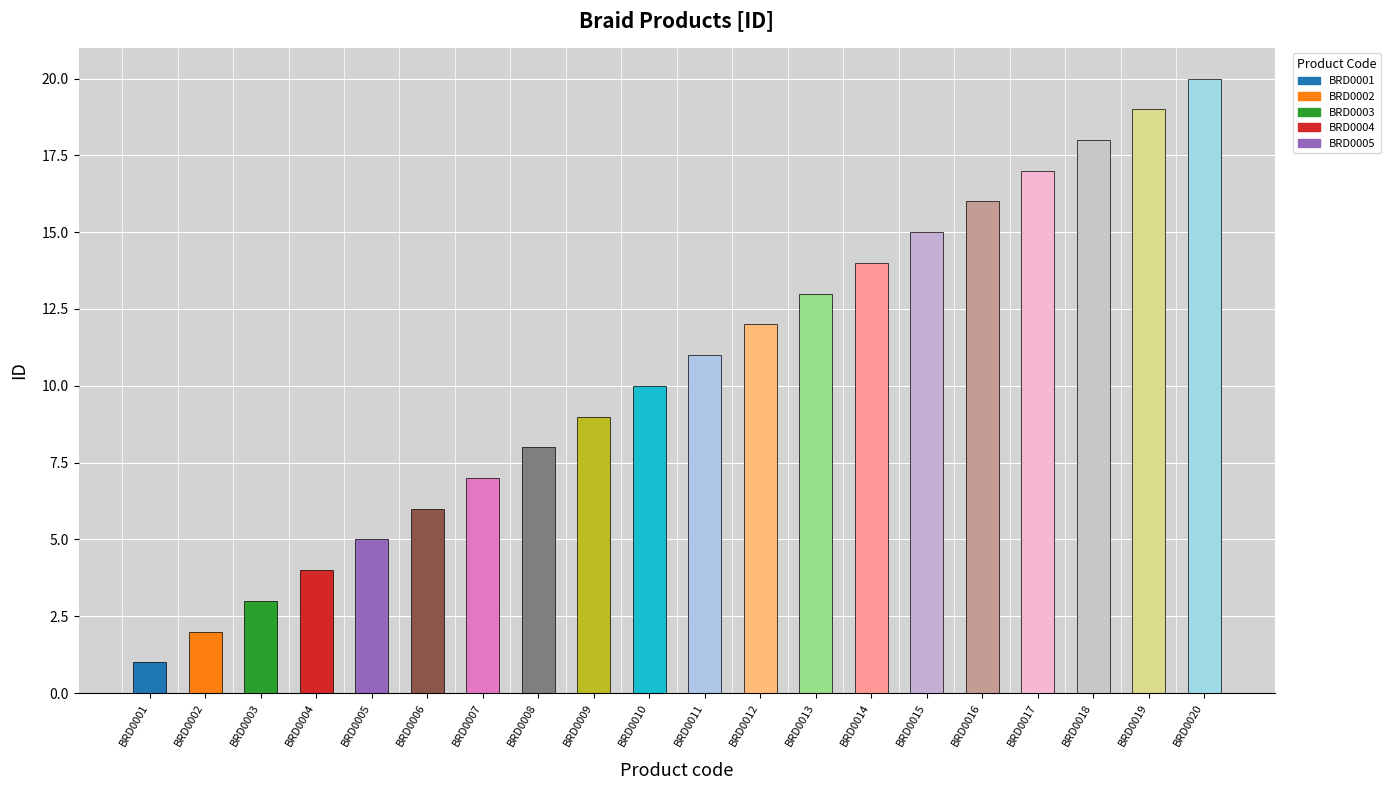

At which category does the chart reach its peak across all series?

BRD0020